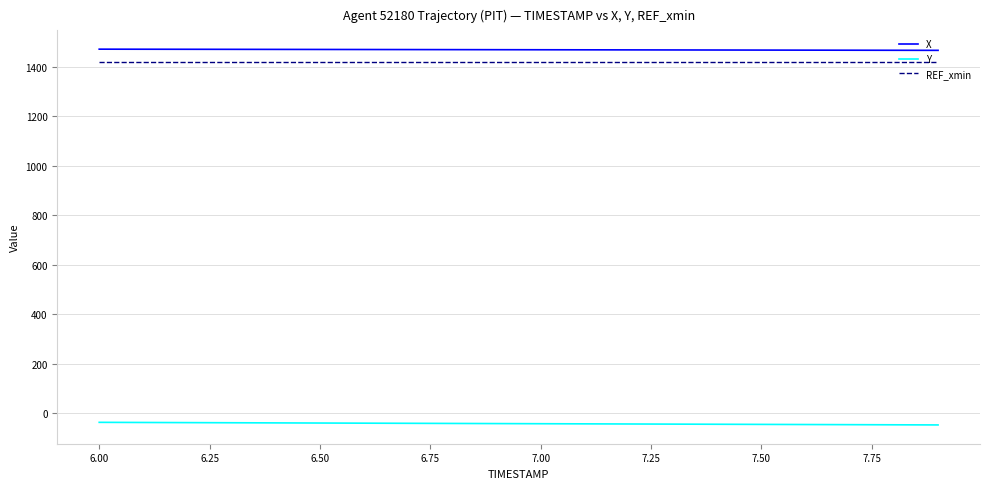

True or false: X and REF_xmin intersect in this chart.

False